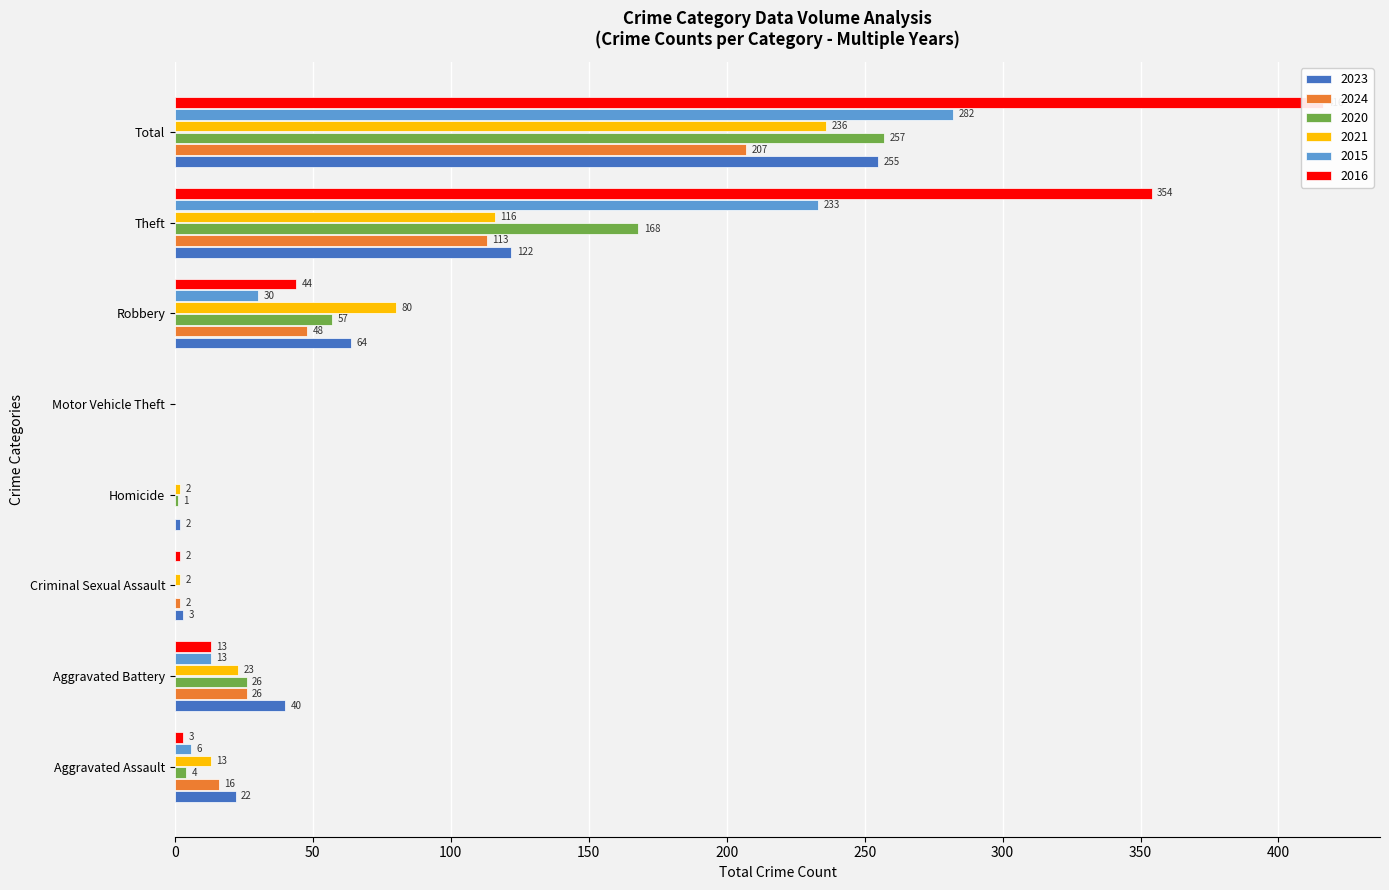

Reading left to right, transcribe all the data shown in this chart.

2023: Aggravated Assault=22	Aggravated Battery=40	Criminal Sexual Assault=3	Homicide=2	Motor Vehicle Theft=0	Robbery=64	Theft=122	Total=255
2024: Aggravated Assault=16	Aggravated Battery=26	Criminal Sexual Assault=2	Homicide=0	Motor Vehicle Theft=0	Robbery=48	Theft=113	Total=207
2020: Aggravated Assault=4	Aggravated Battery=26	Criminal Sexual Assault=0	Homicide=1	Motor Vehicle Theft=0	Robbery=57	Theft=168	Total=257
2021: Aggravated Assault=13	Aggravated Battery=23	Criminal Sexual Assault=2	Homicide=2	Motor Vehicle Theft=0	Robbery=80	Theft=116	Total=236
2015: Aggravated Assault=6	Aggravated Battery=13	Criminal Sexual Assault=0	Homicide=0	Motor Vehicle Theft=0	Robbery=30	Theft=233	Total=282
2016: Aggravated Assault=3	Aggravated Battery=13	Criminal Sexual Assault=2	Homicide=0	Motor Vehicle Theft=0	Robbery=44	Theft=354	Total=416